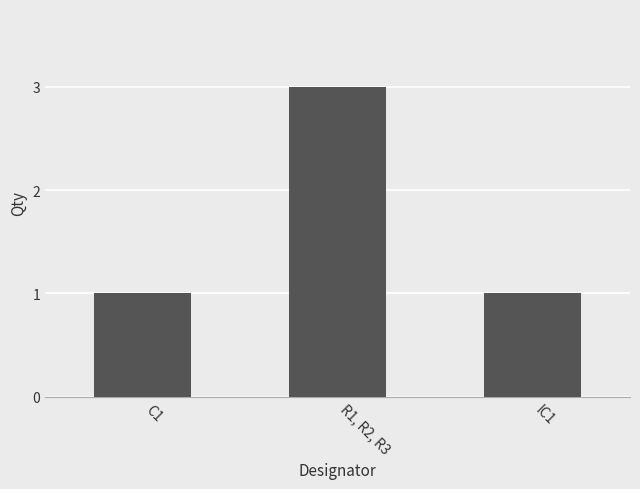

How many bars are there in total?

3